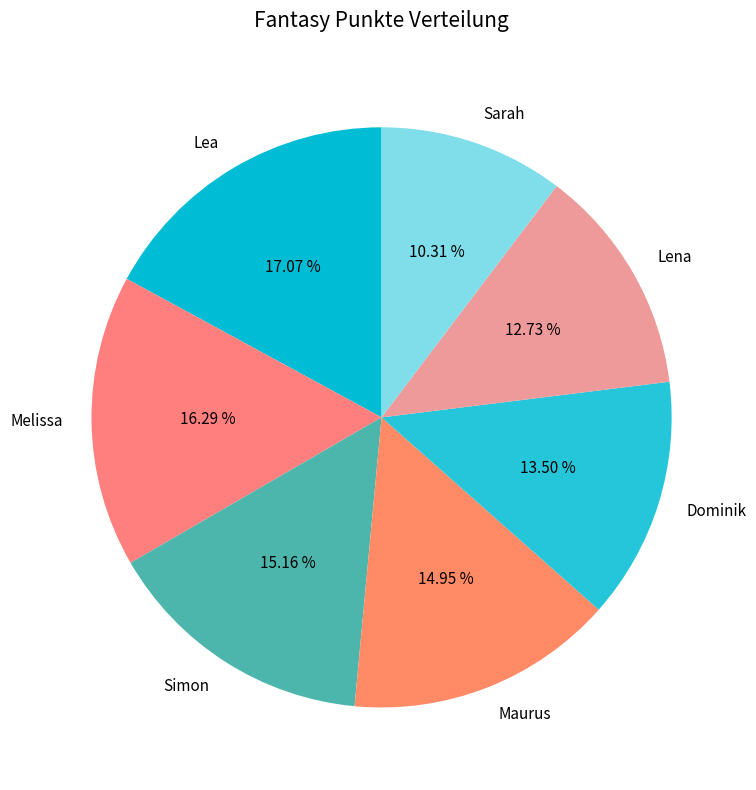

To the nearest percent, what is the difference between the largest and smallest slice percentages?

7%